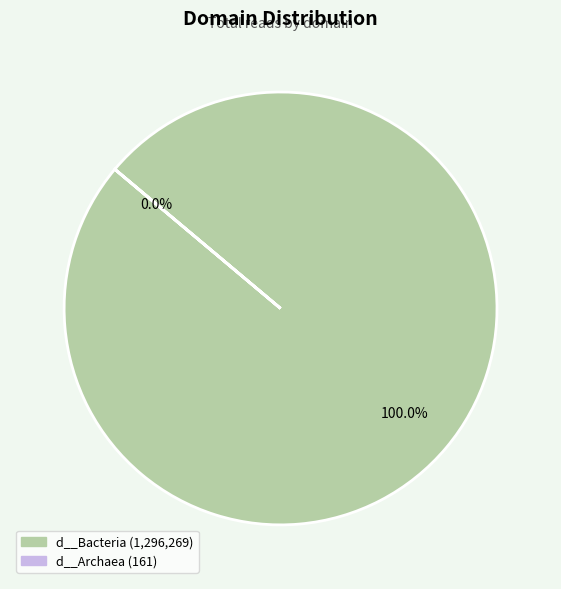

Which category has the biggest portion of the pie?

d__Bacteria